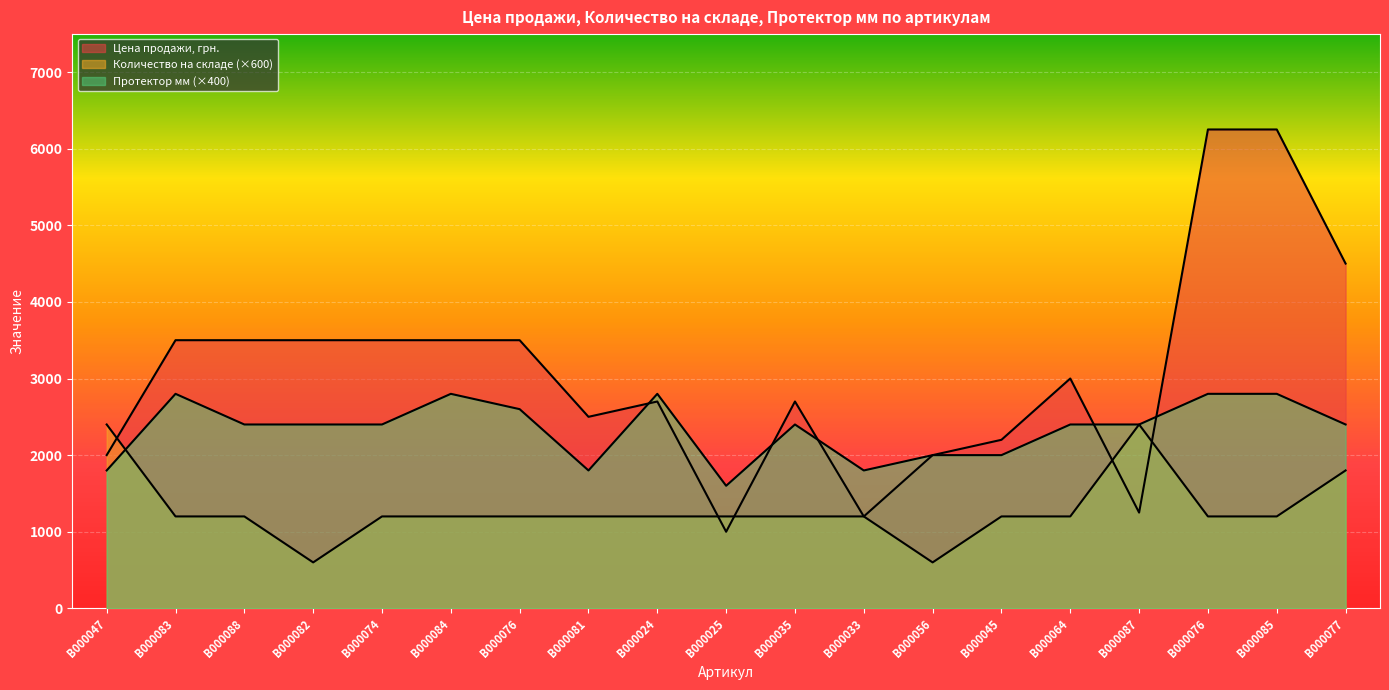

At which category is the sum across all series the highest?

B000076